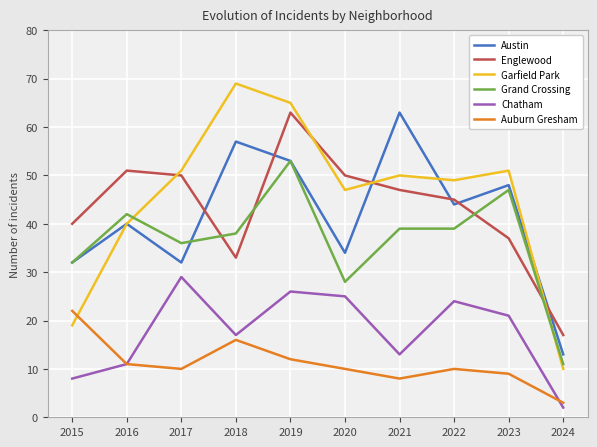

Where do Garfield Park and Auburn Gresham first cross each other?

2015 and 2016